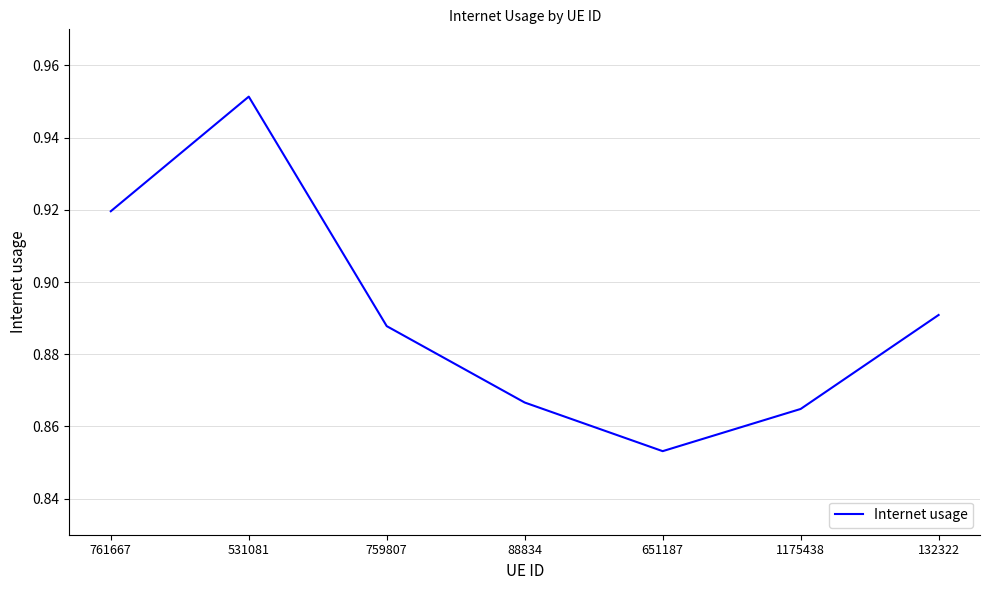

What is the difference between the second highest and minimum values?

0.1